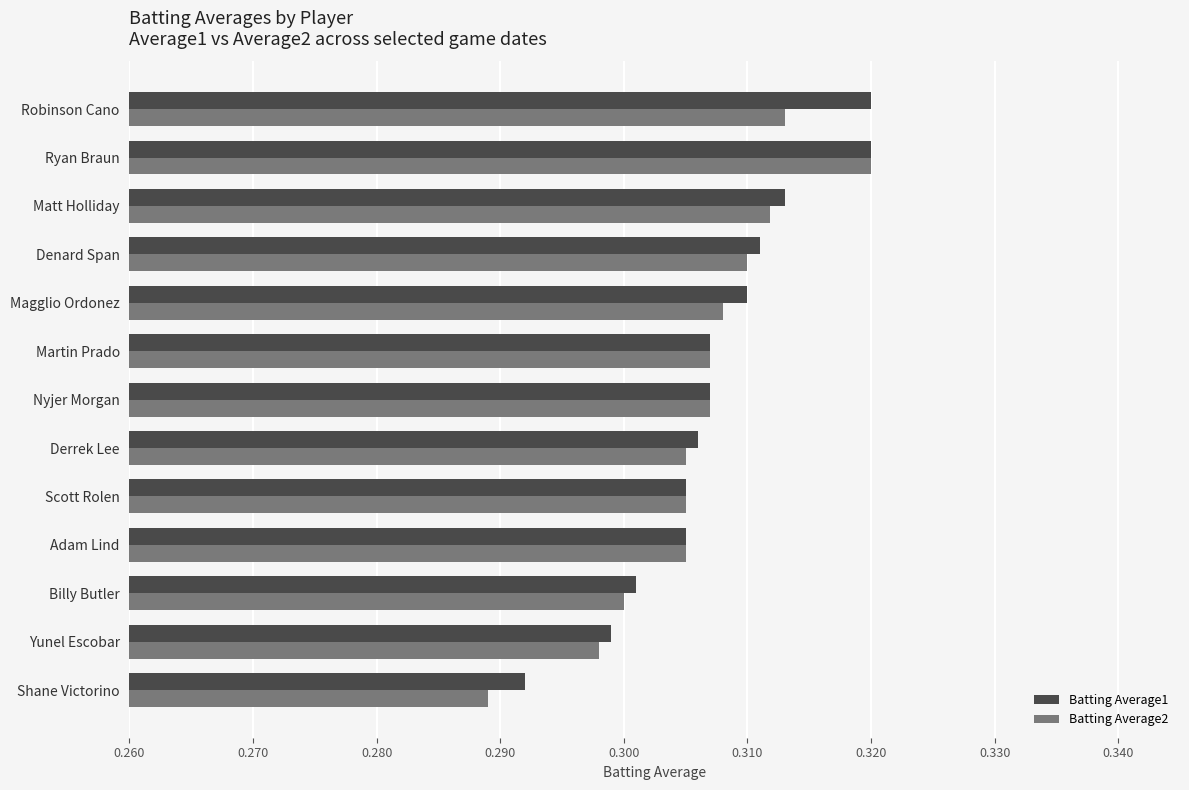

Where is Batting Average1 nearest to the value 0?

Shane Victorino